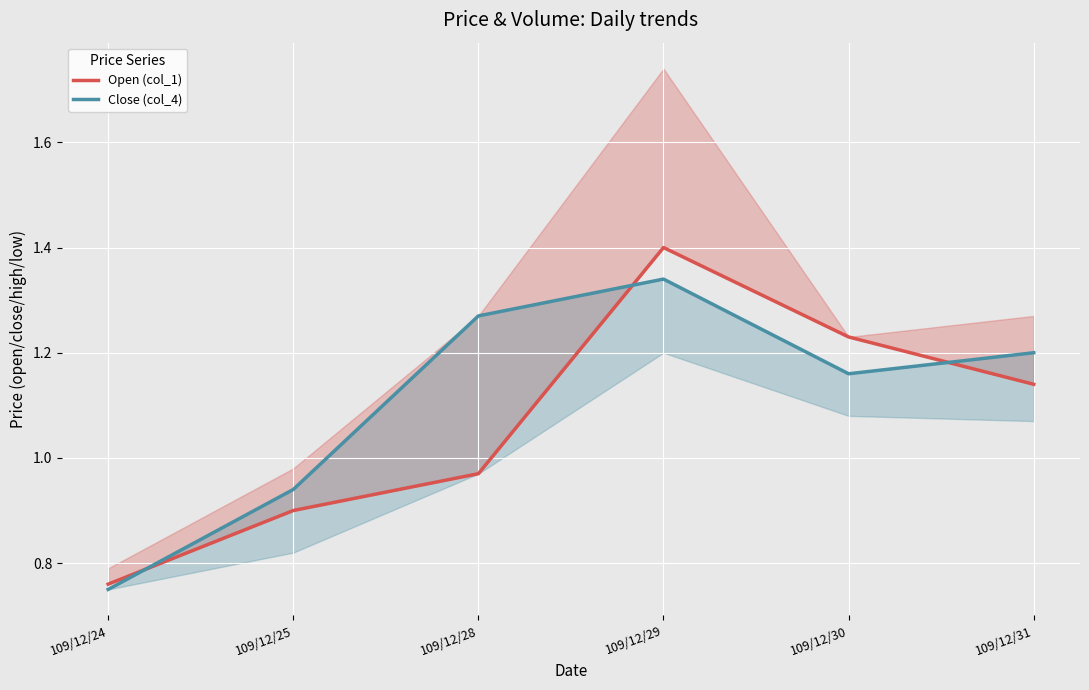

How many lines are shown in the chart?

2